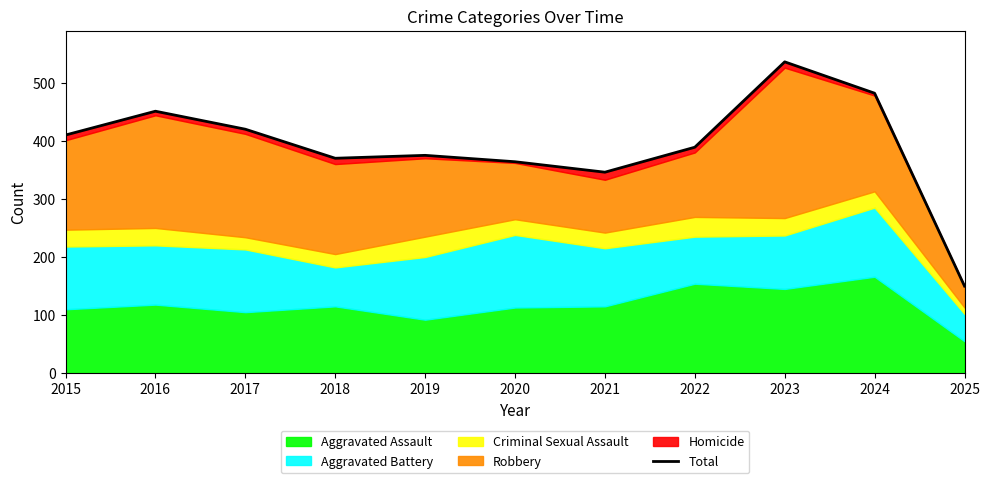

Approximately how many times larger is the value at 2019 compared to 2023?

0.7